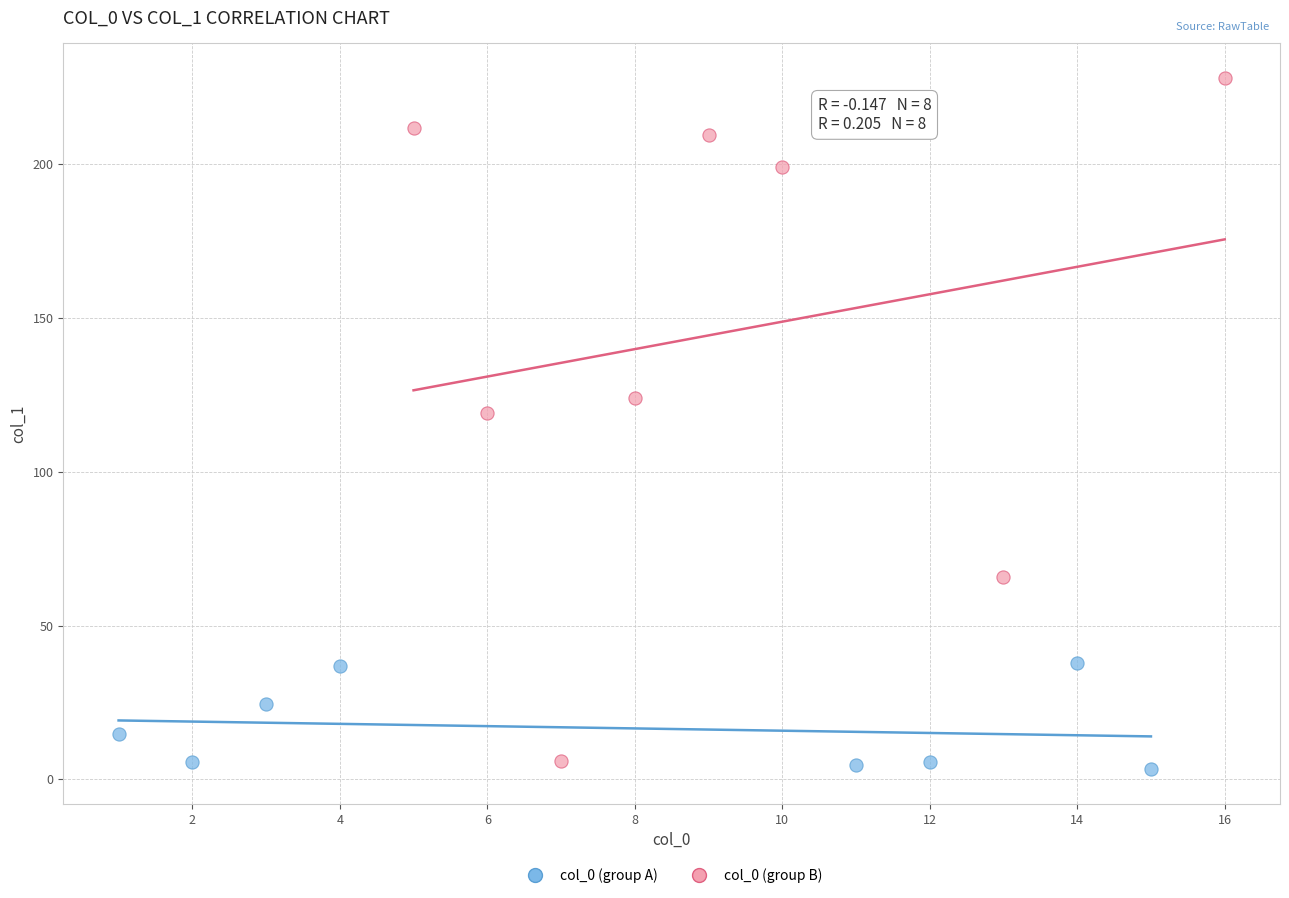

Which series contains the highest Y value?

col_0 (group B)